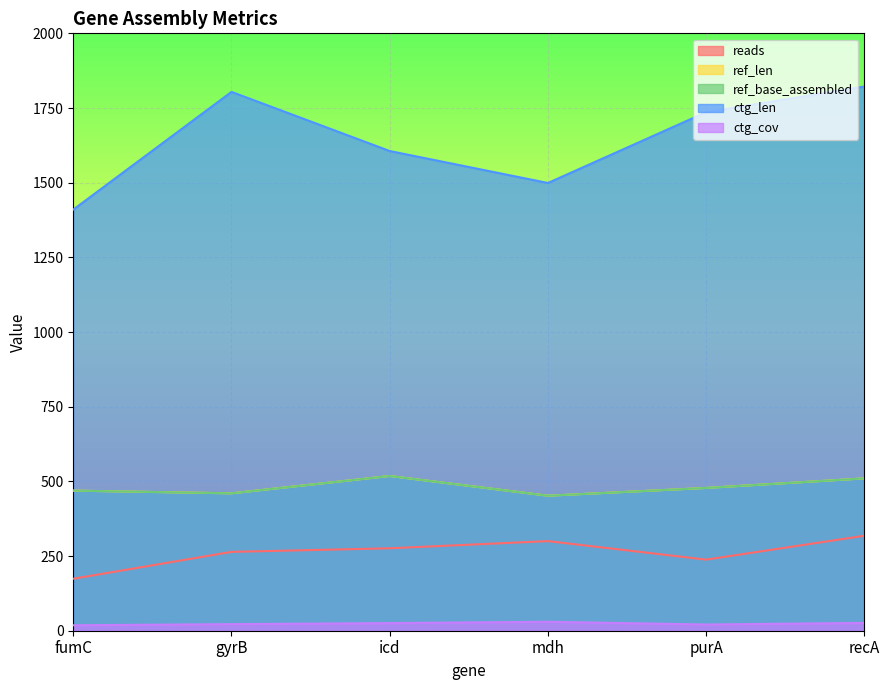

Is the value of ctg_len at purA greater than the value of ctg_cov at fumC?

Yes